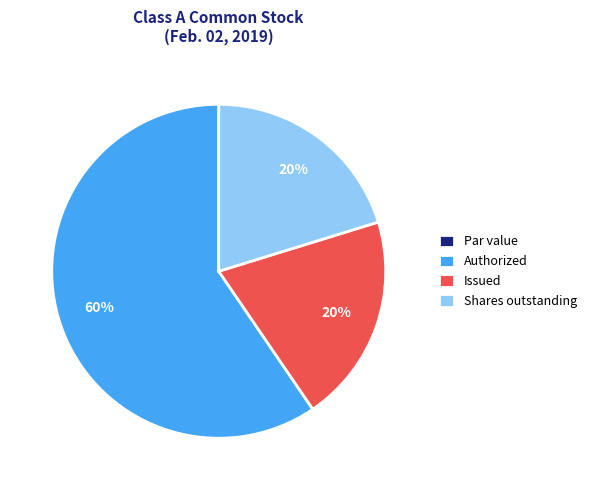

What is the largest slice in the pie chart?

Authorized